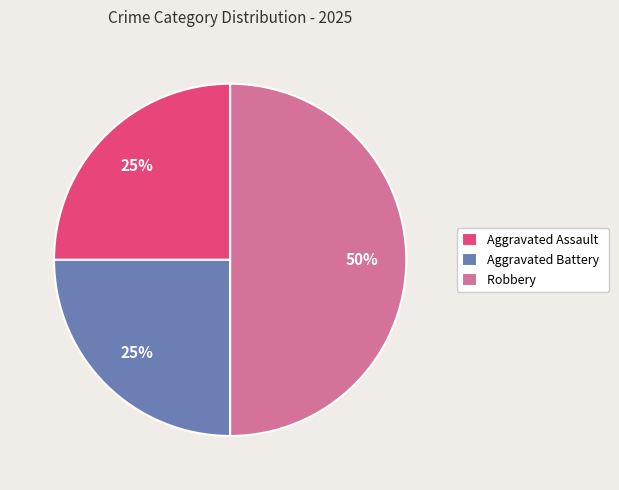

Which has a higher value, Aggravated Assault or Robbery?

Robbery